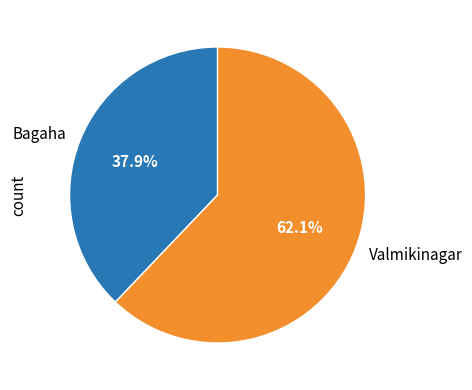

Count the number of slices in the pie.

2